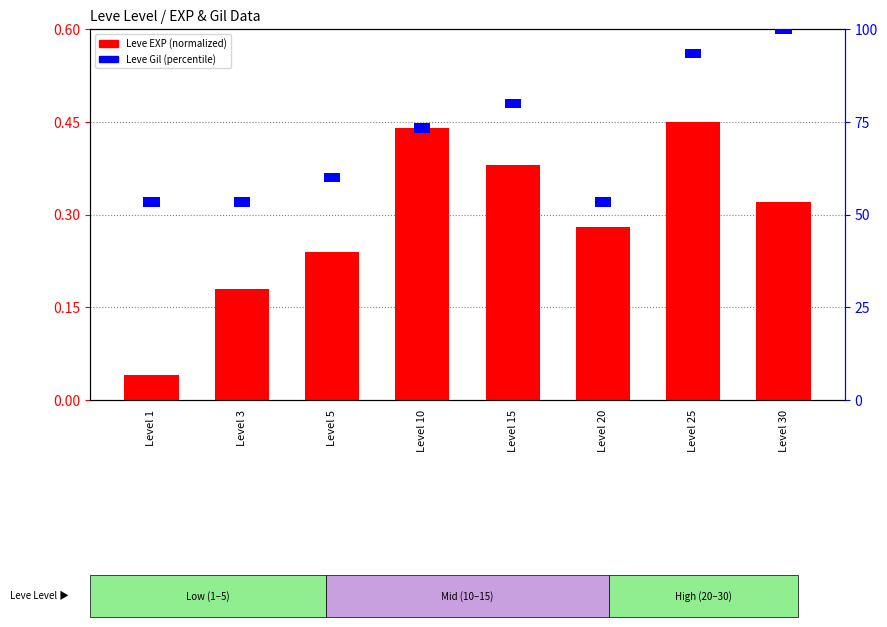

What is the highest value of the Leve EXP (normalized) series?

0.5